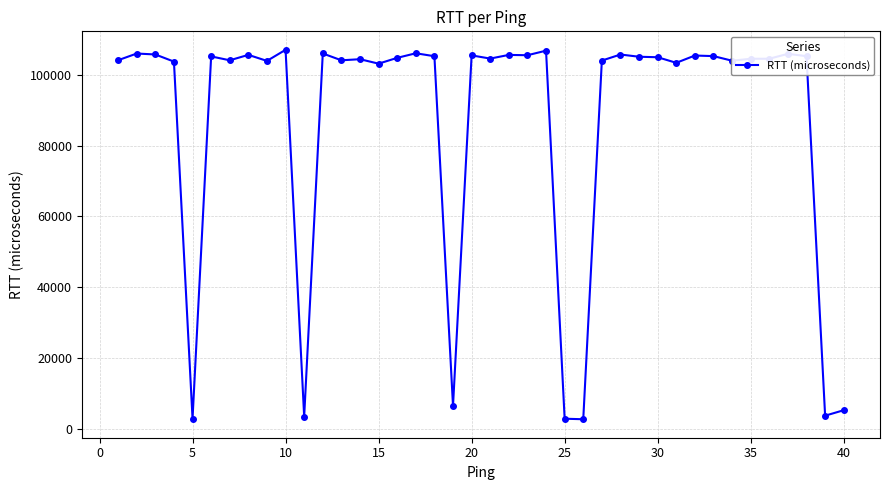

What is the average value?

87300